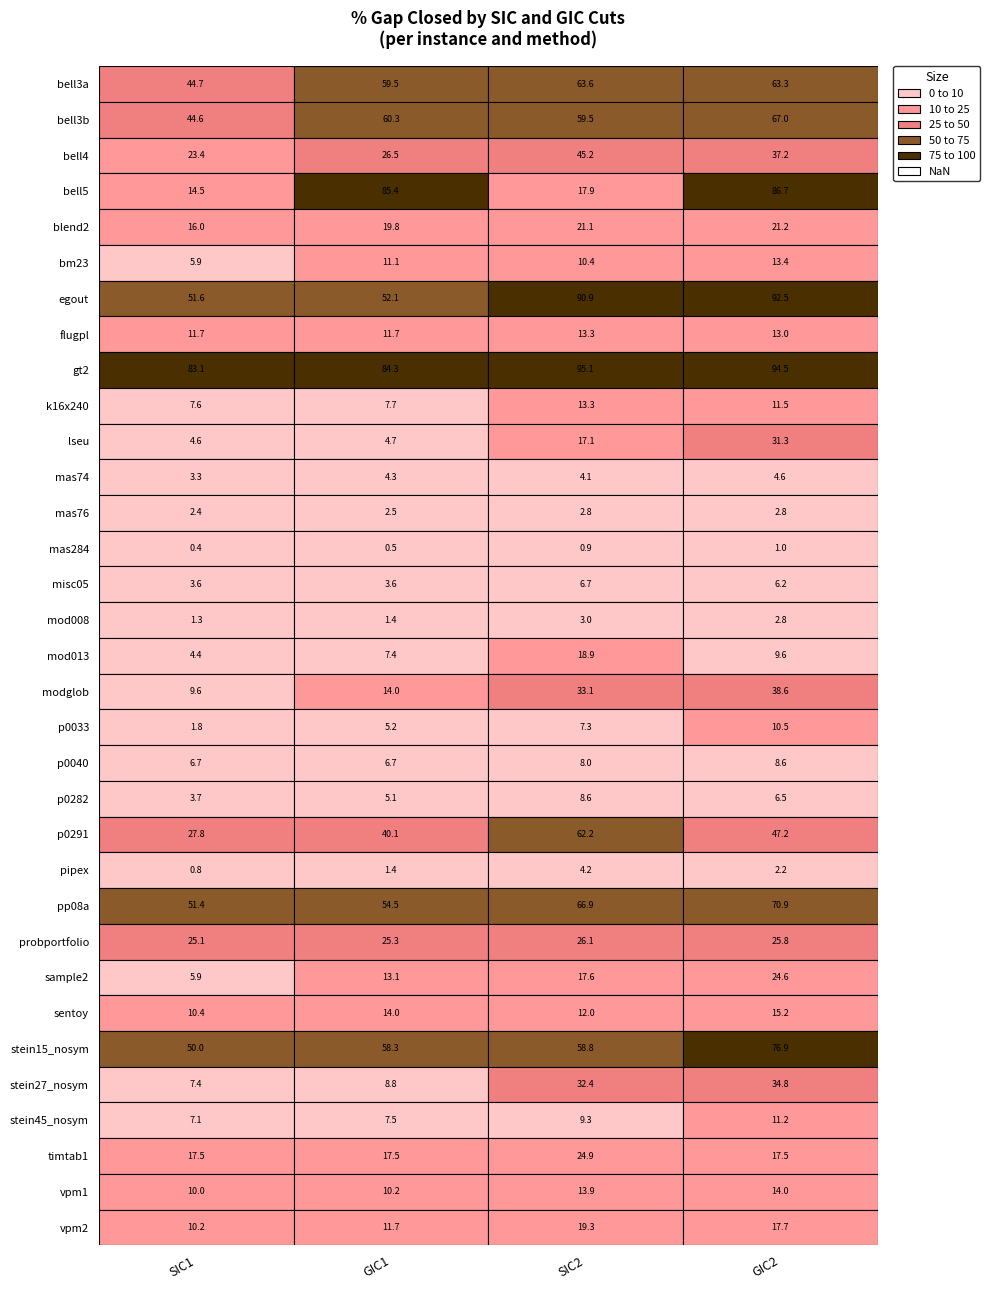

Which series has the largest range (max minus min)?

bell5